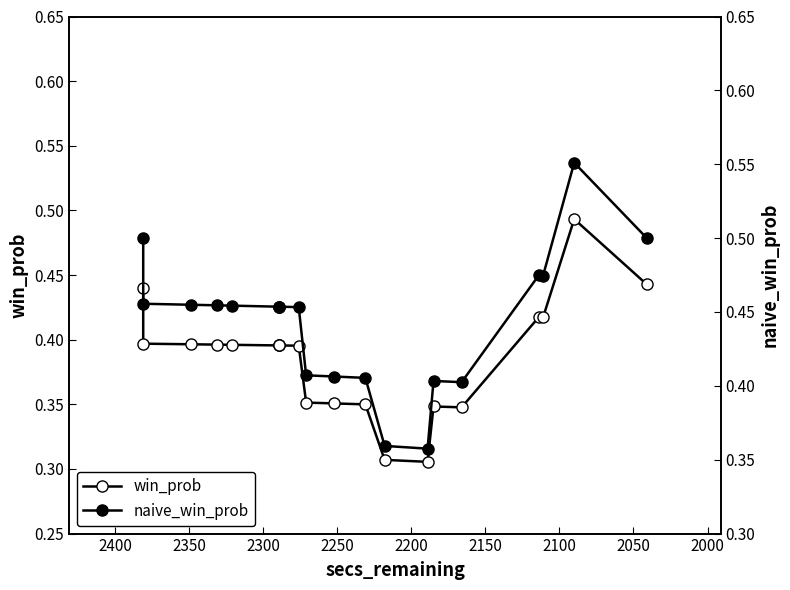

How many lines are shown in the chart?

2